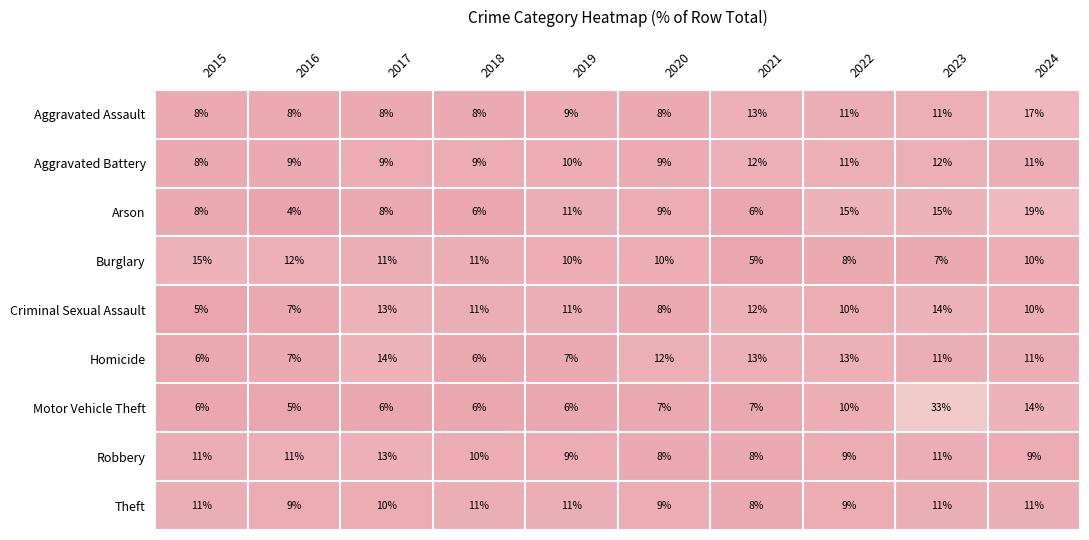

What is the greatest value displayed?

33